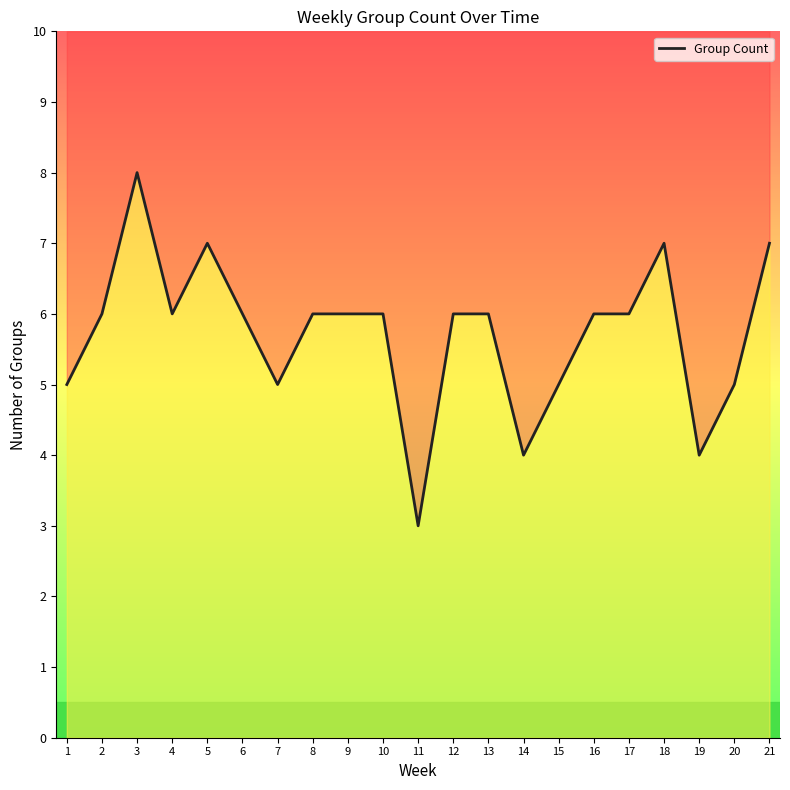

What is the sum of the values at 16 and 14?

10